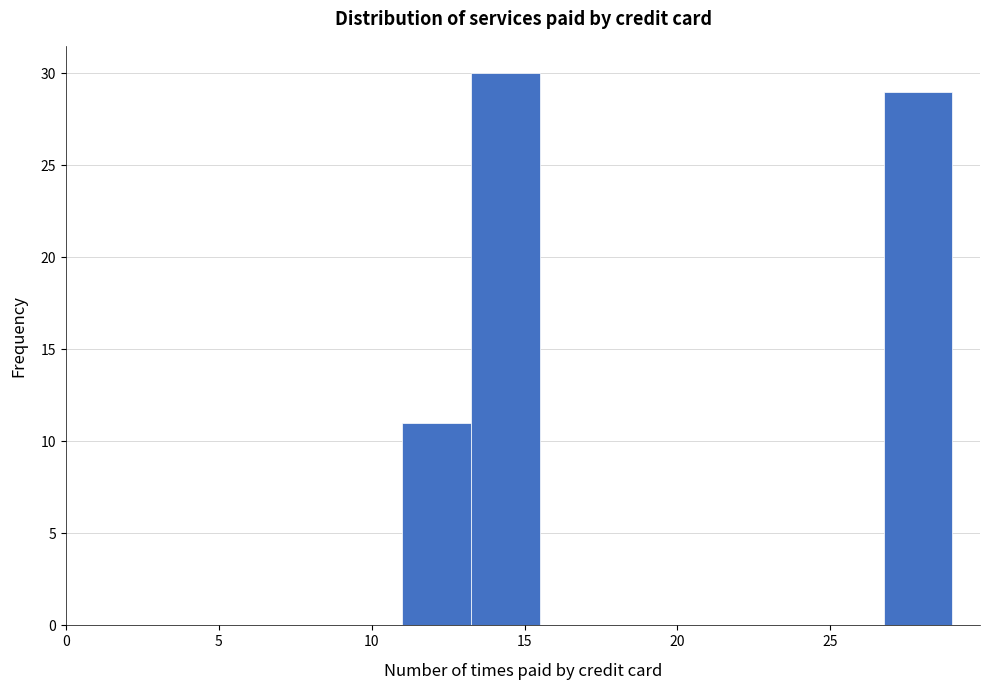

Reading left to right, list every bar in this chart as the range it spans on the x-axis followed by its height. Neither the bar edges nor the heights are printed on the chart, so give them approximately, as read against the axes.

11.00 to 13.25: 11
13.25 to 15.50: 30
15.50 to 17.75: 0
17.75 to 20.00: 0
20.00 to 22.25: 0
22.25 to 24.50: 0
24.50 to 26.75: 0
26.75 to 29.00: 29